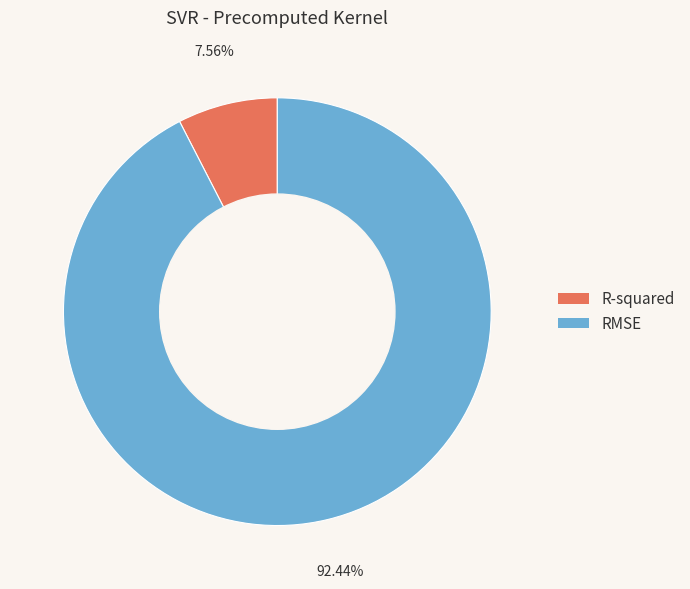

Which category has the smallest portion of the pie?

R-squared